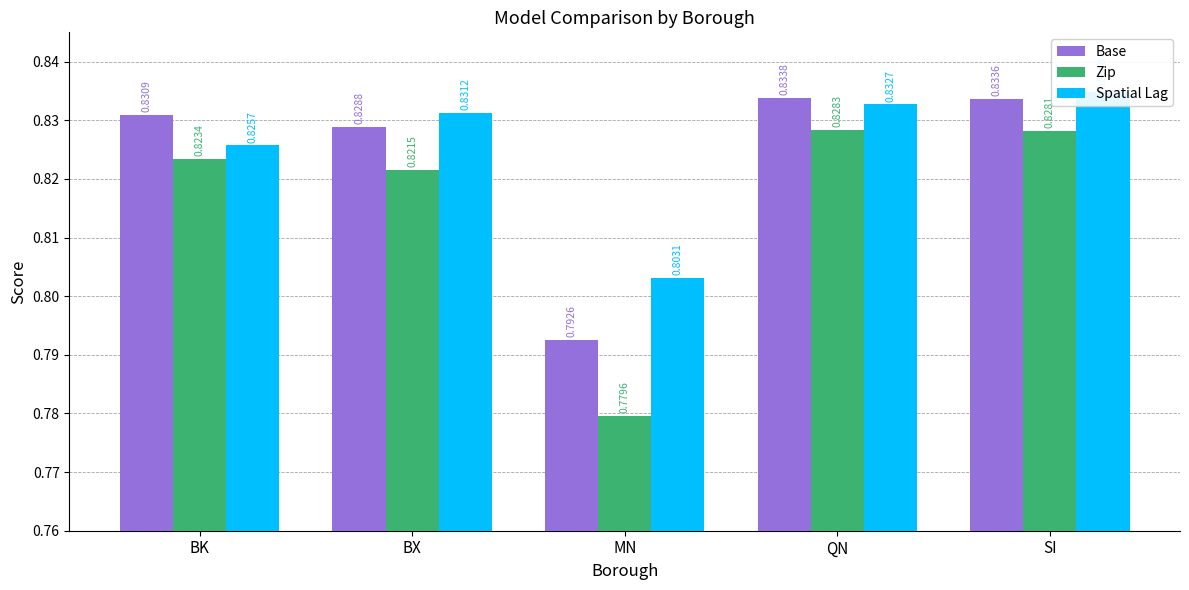

Is the value of Spatial Lag at BK greater than the value of Base at QN?

No